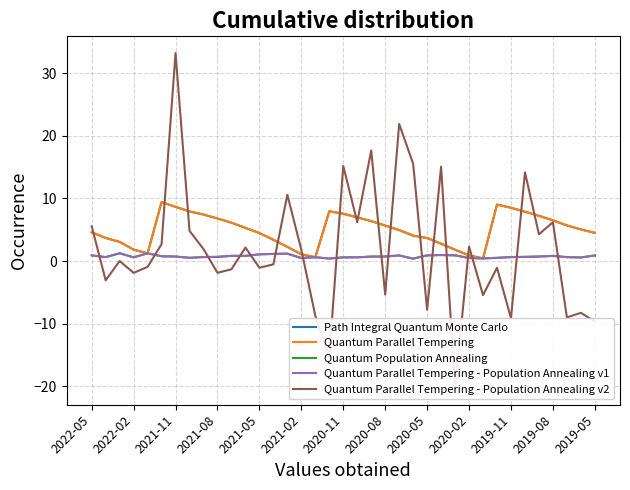

How many positive values does the Quantum Parallel Tempering - Population Annealing v2 series have?

18